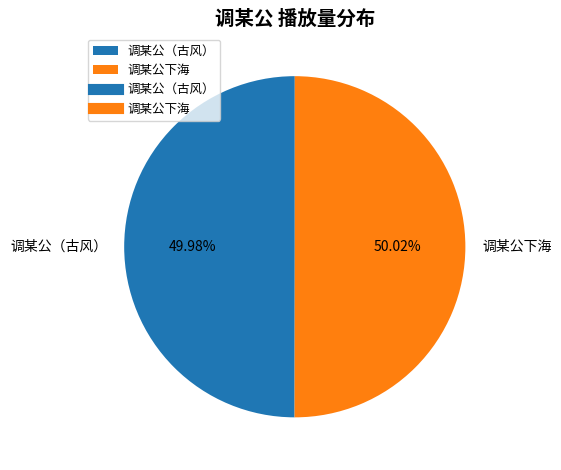

Is there a majority slice in this chart?

Yes